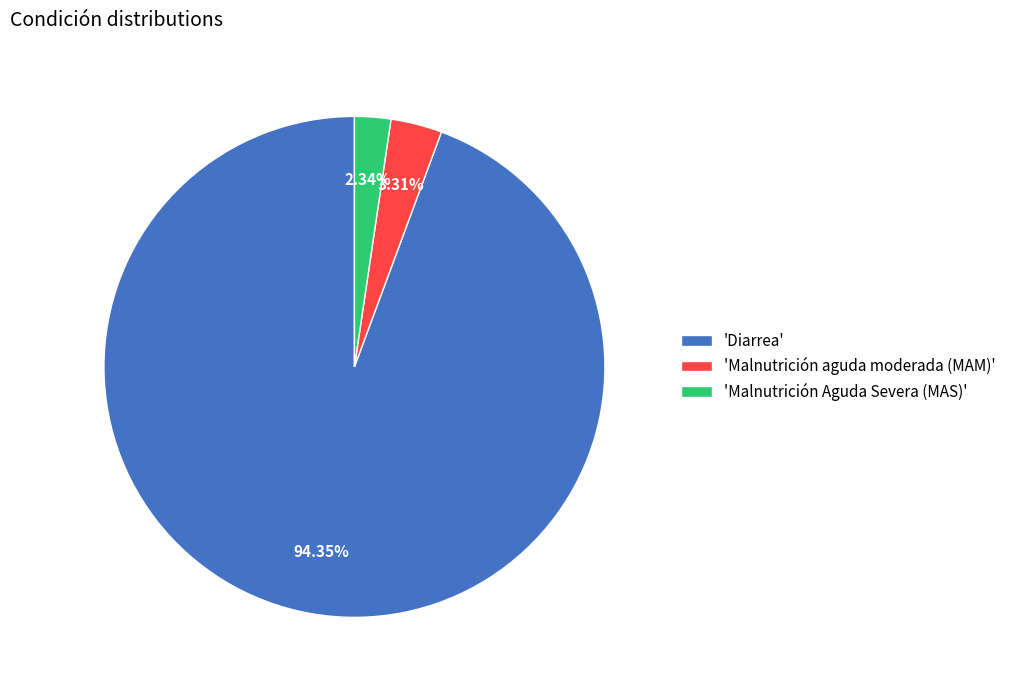

Rank the categories by value from highest to lowest.

'Diarrea', 'Malnutrición aguda moderada (MAM)', 'Malnutrición Aguda Severa (MAS)'